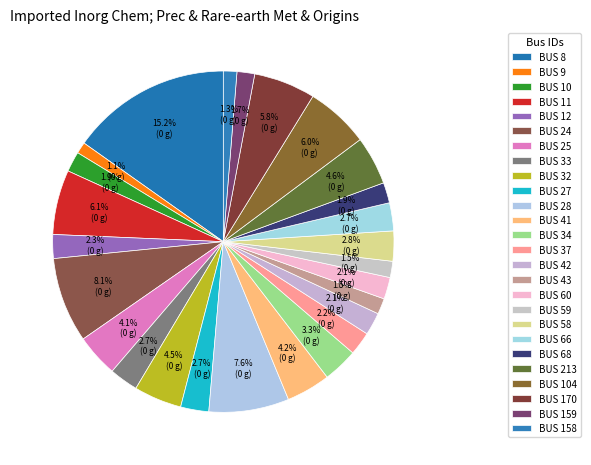

How many segments does this pie chart have?

26